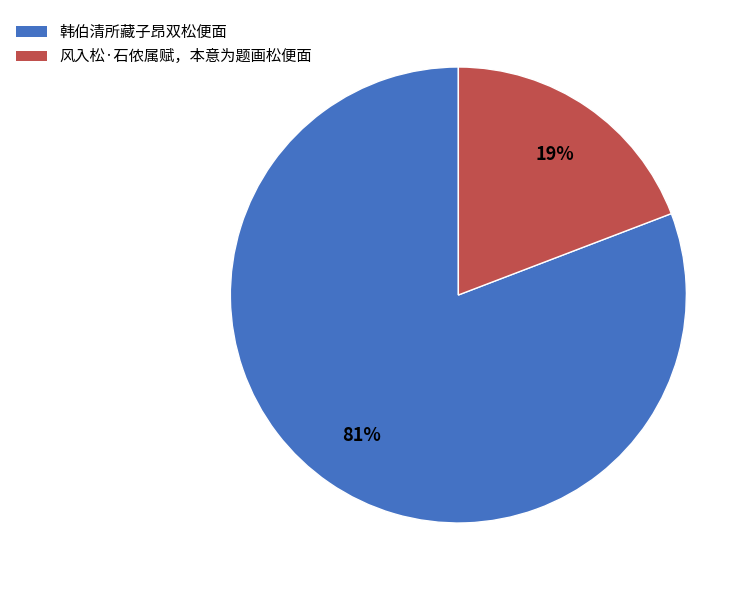

Rank the categories by value from highest to lowest.

韩伯清所藏子昂双松便面, 风入松·石侬属赋，本意为题画松便面